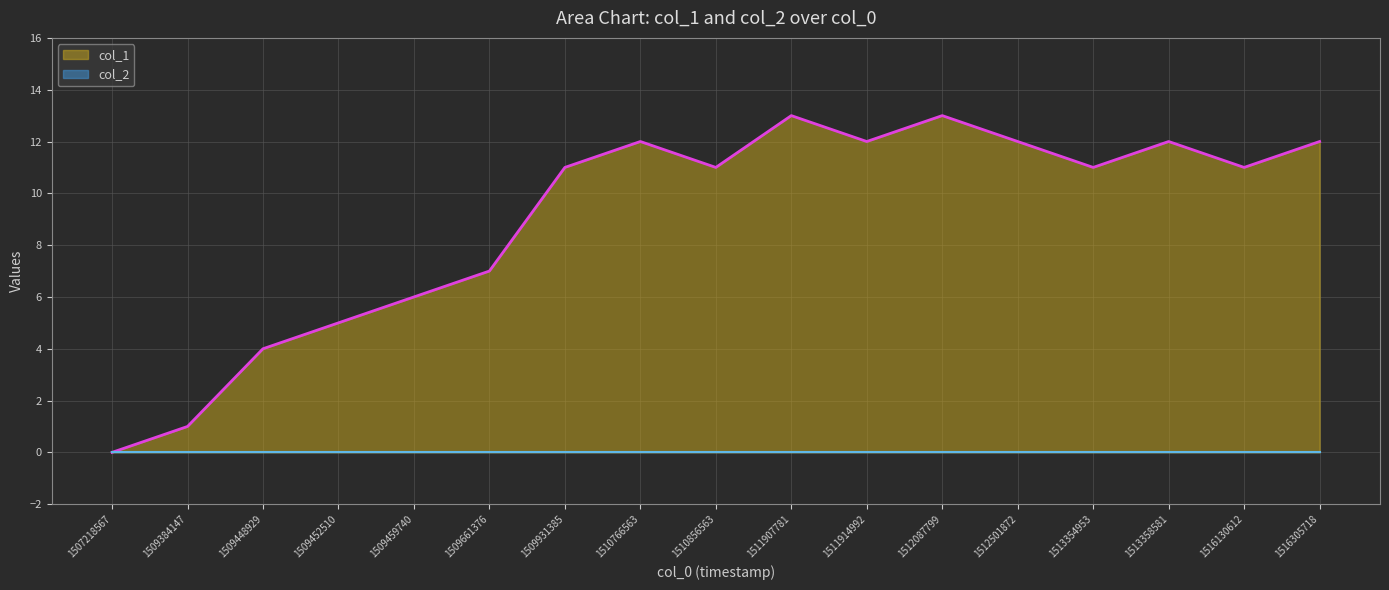

True or false: there are more than 1 points higher than both neighbors.

True